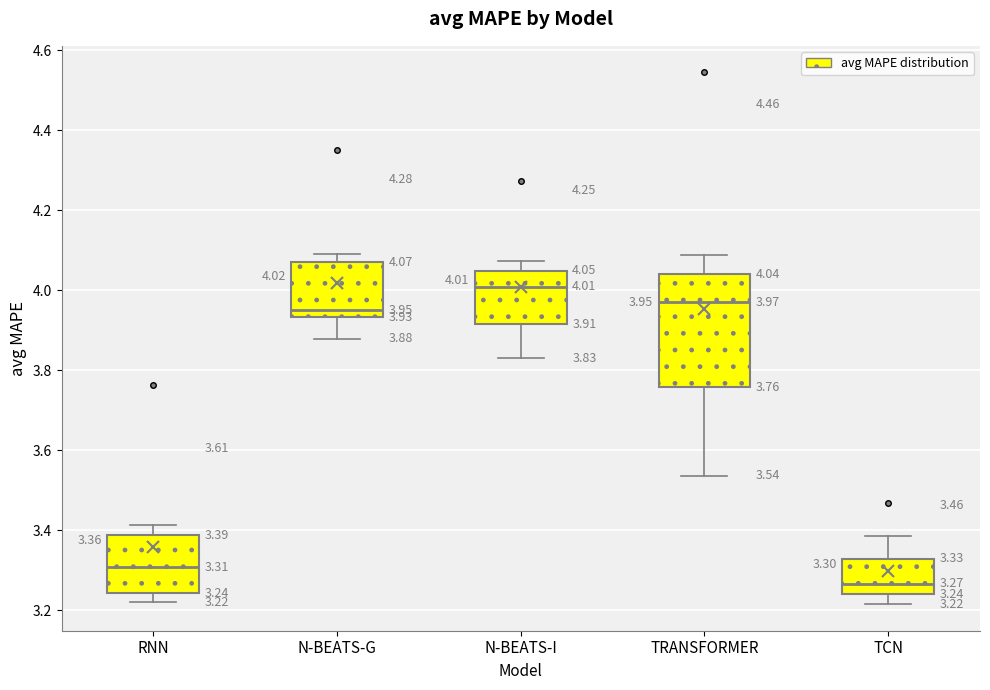

Which box's median line is the highest?

N-BEATS-I